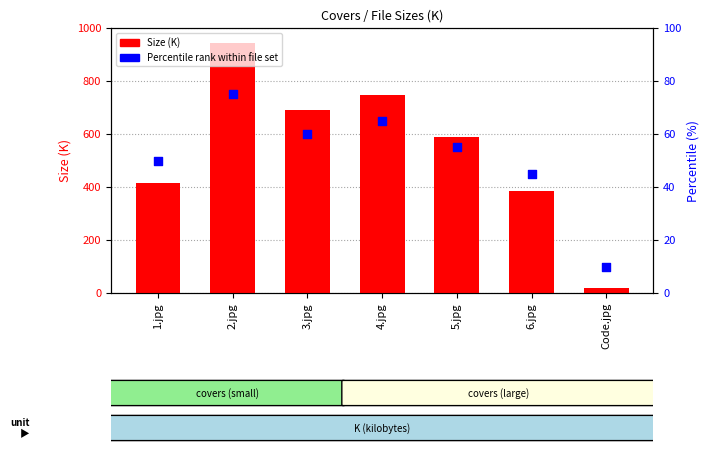

What is the total value across all series at Code.jpg?

28.6